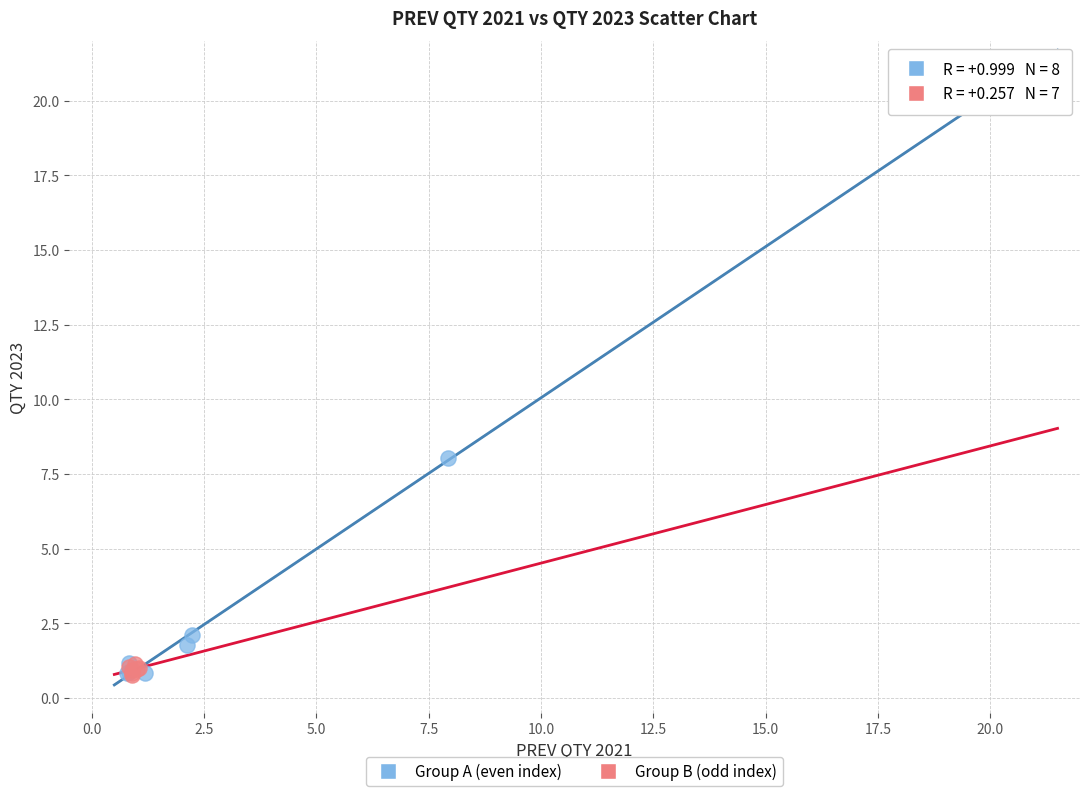

Which series has the largest Y range (max minus min)?

Group A (even index)